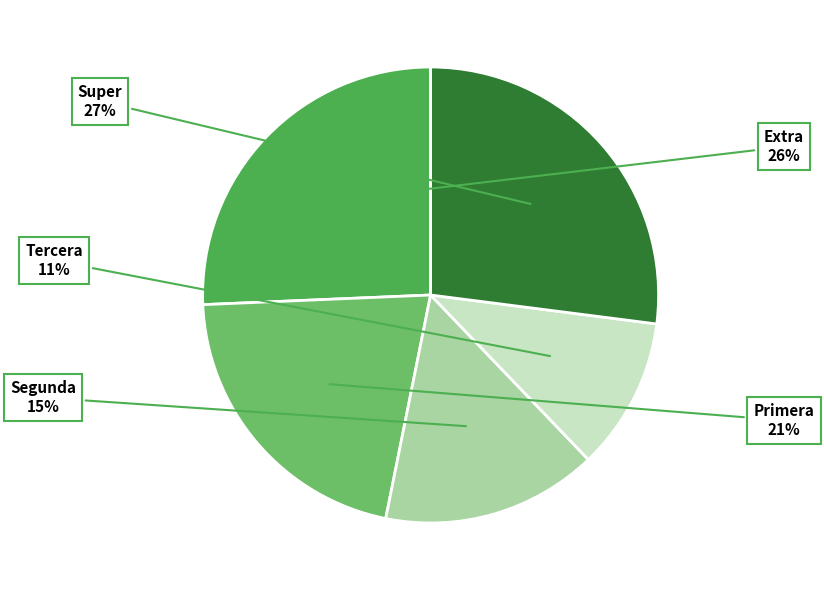

Does any single category account for the majority?

No